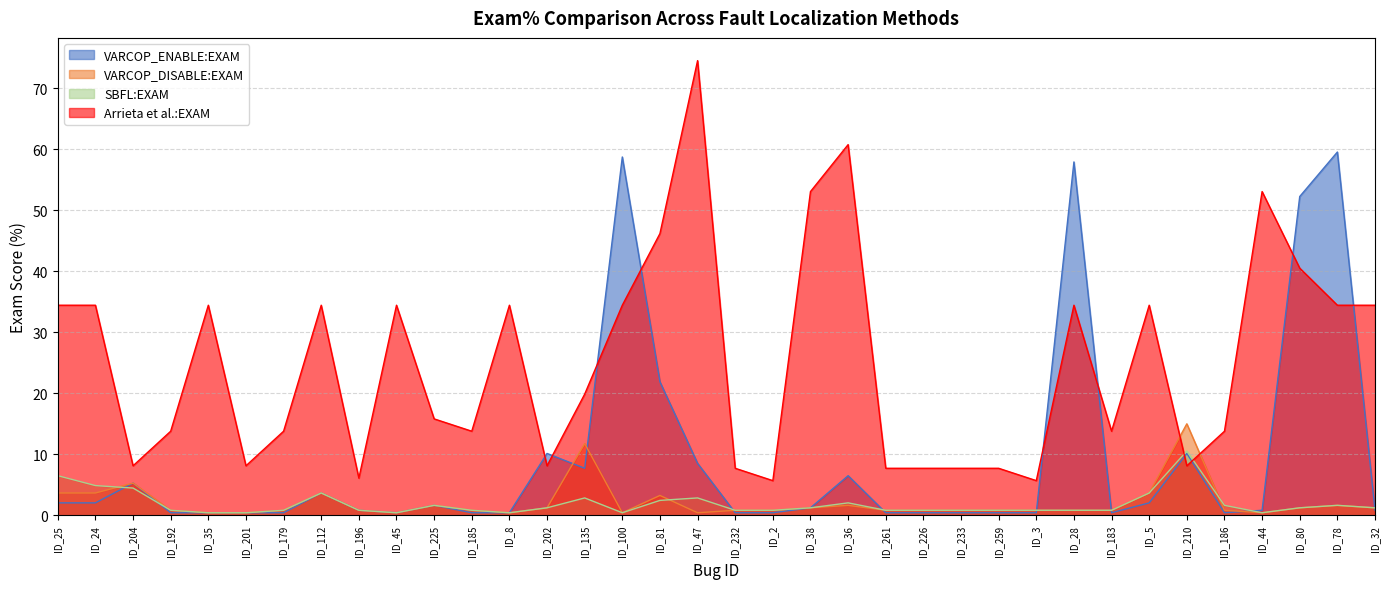

Is the value of VARCOP_DISABLE:EXAM at ID_196 greater than the value of VARCOP_ENABLE:EXAM at ID_44?

No